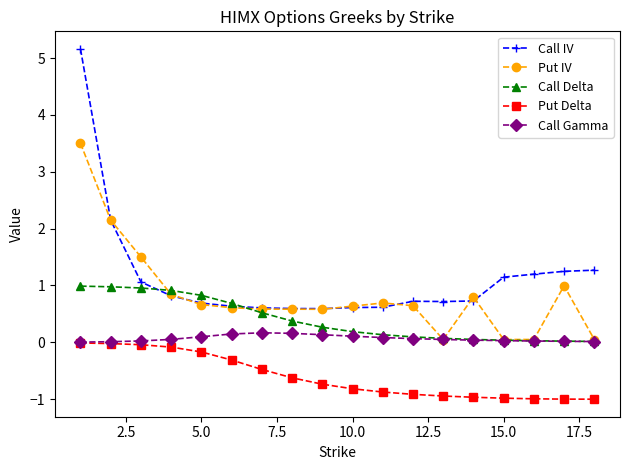

Rank the series by their maximum value, from highest to lowest.

Call IV, Put IV, Call Delta, Call Gamma, Put Delta